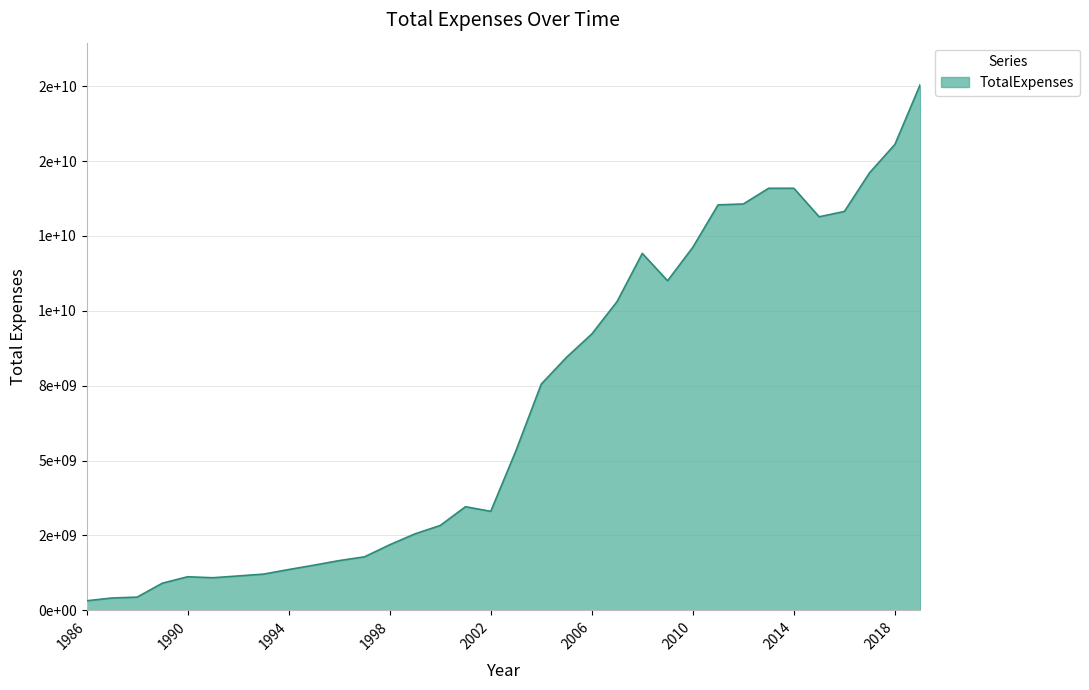

How many data points are above 5335000000?

16